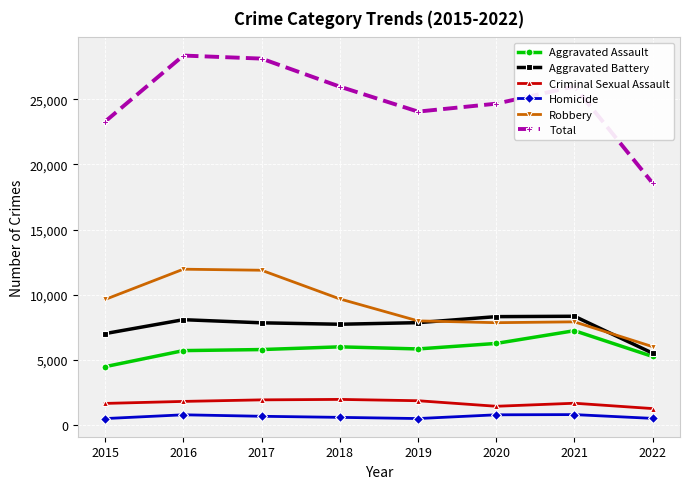

What value does the Total series have at 2015, to the nearest 50?

23300